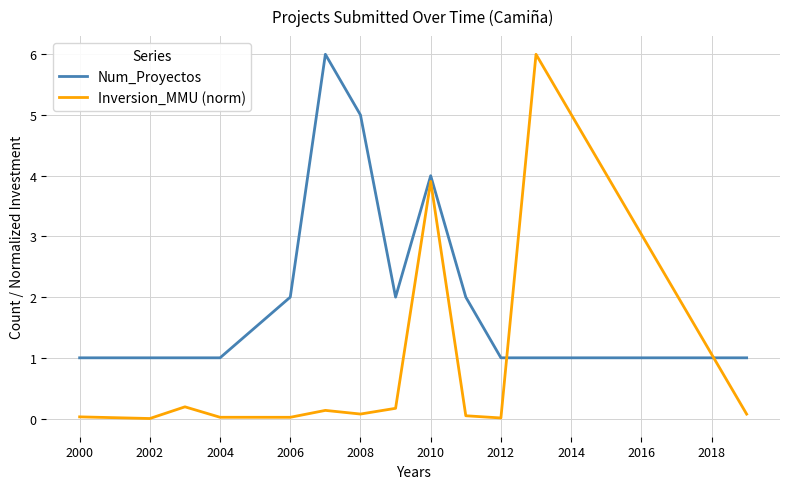

True or false: Num_Proyectos and Inversion_MMU (norm) intersect in this chart.

True